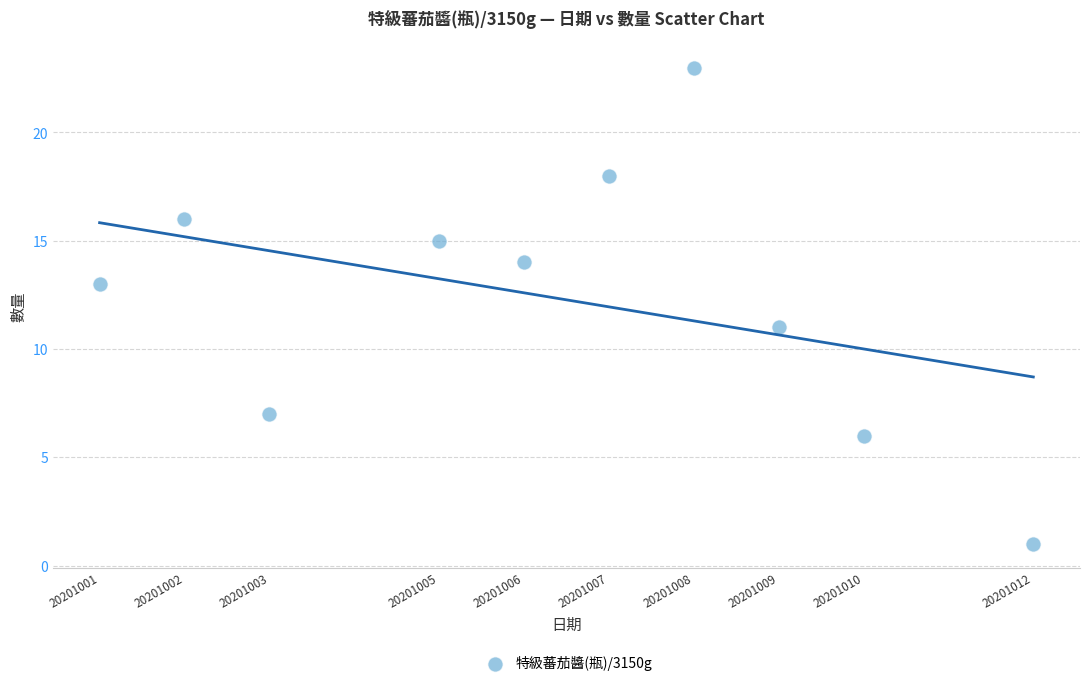

What is the average X value?

20201006